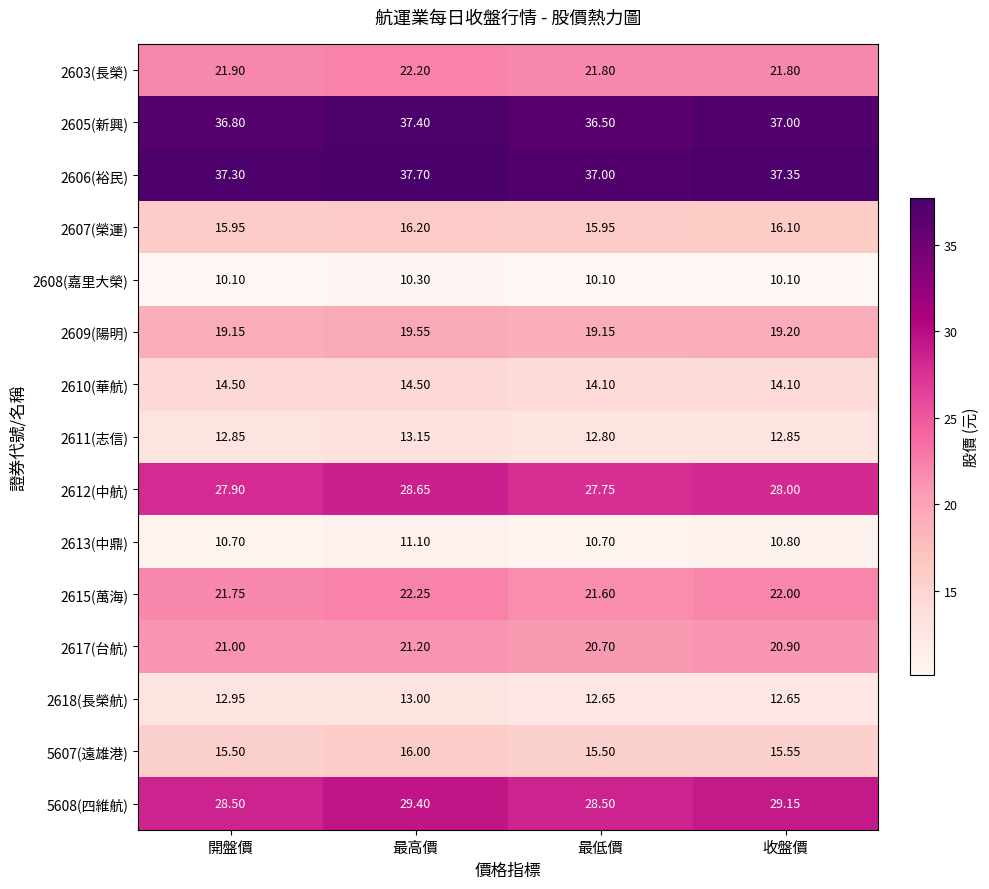

Count the number of categories in the chart.

4